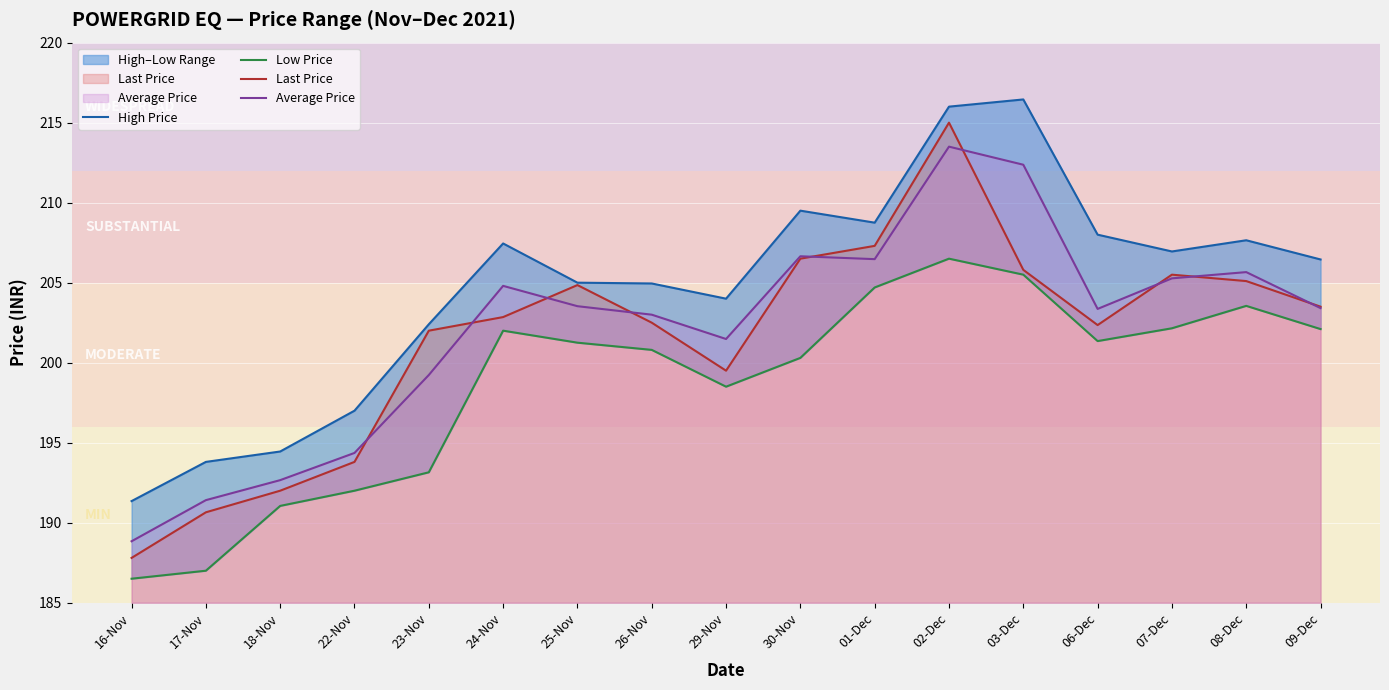

True or false: Average Price and High Price intersect in this chart.

False